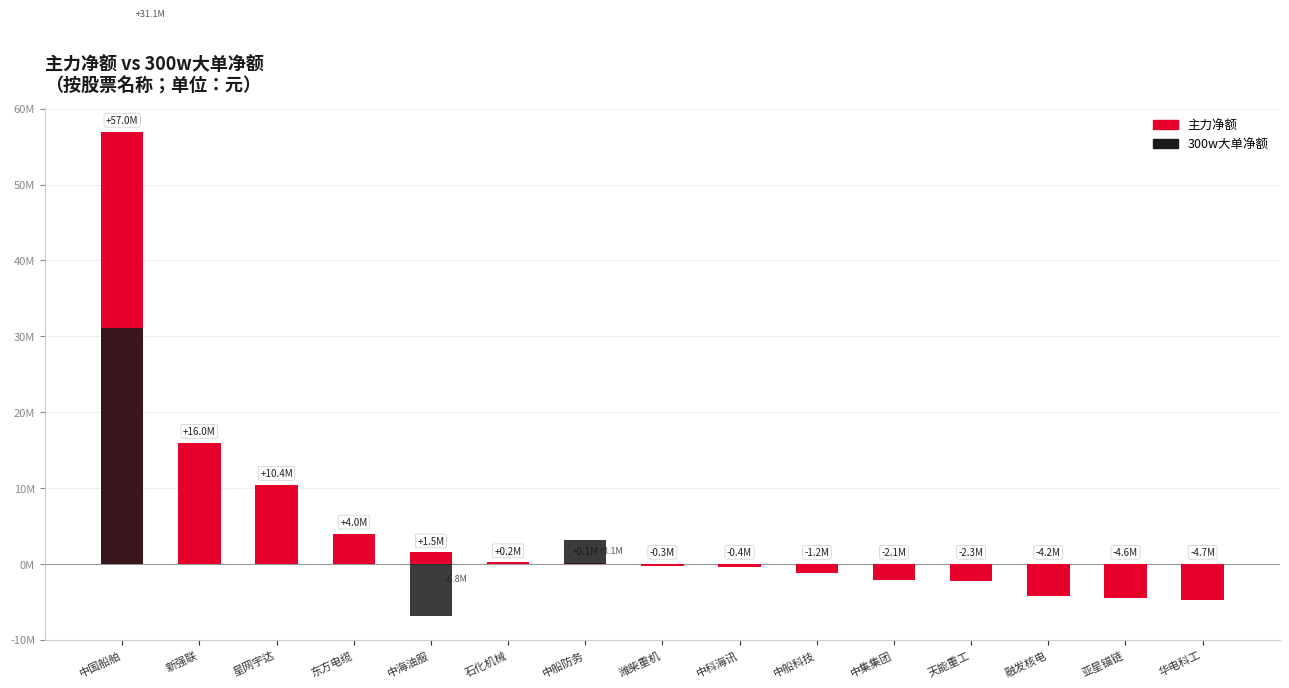

What is the value of the 主力净额 bar at the 12th from the left?

-2280685